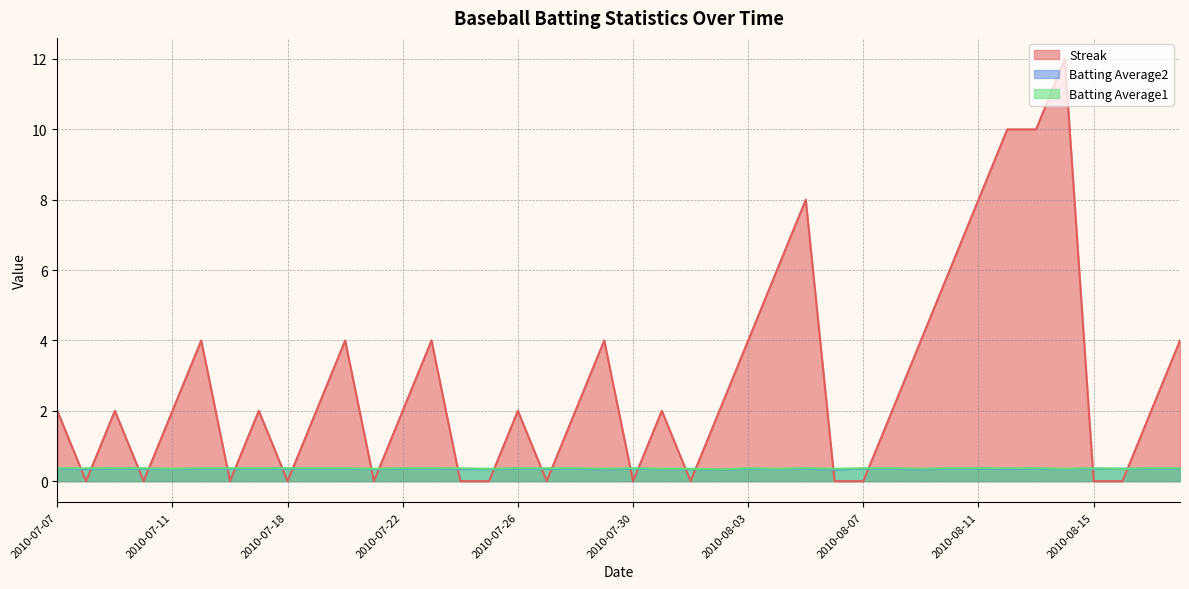

What is the sum of the Streak values at 2010-08-11 and 2010-07-19?

10.0